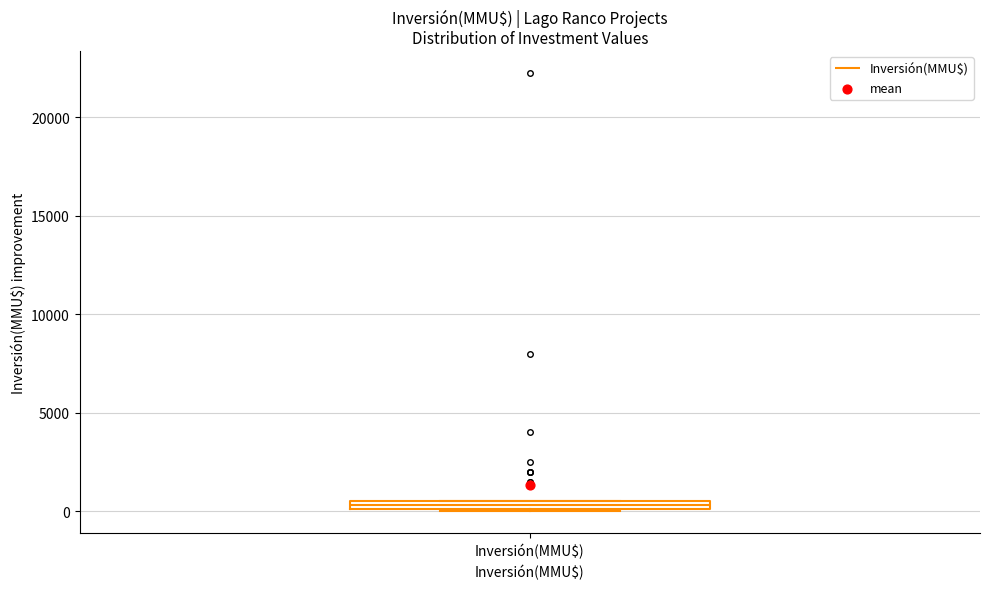

Where is the upper edge of the box for Inversión(MMU$) on the y-axis? The values are not printed on the chart, so give them approximately, as read against the axis.

500